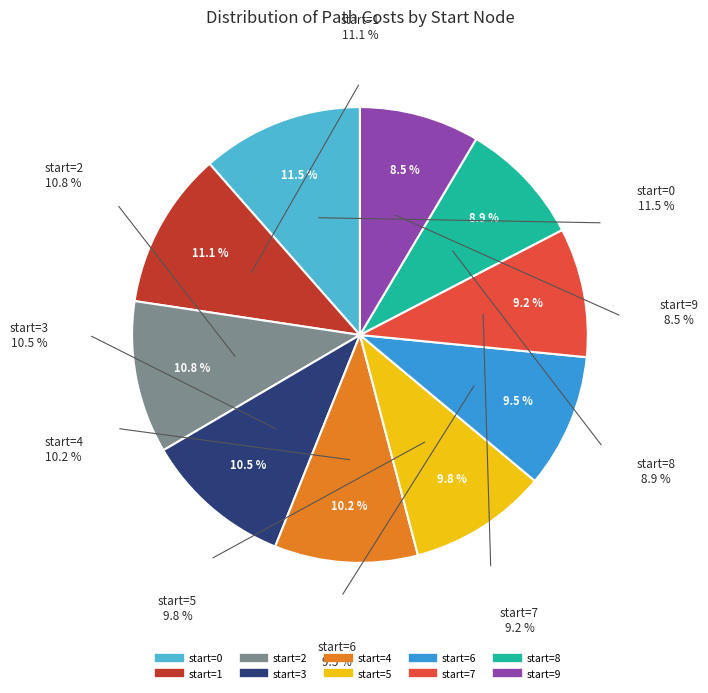

How many segments does this pie chart have?

10